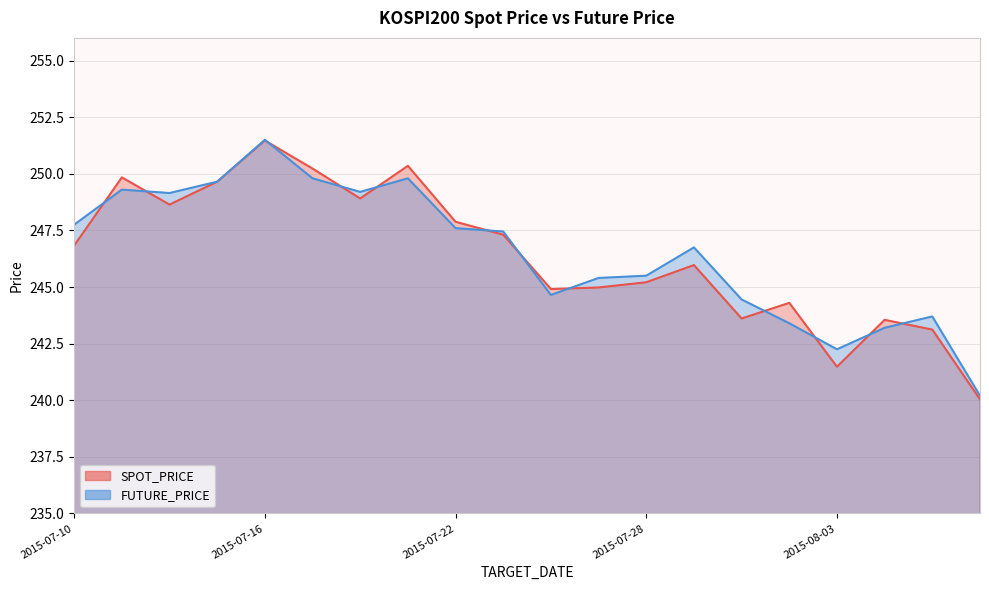

True or false: FUTURE_PRICE has a value of 98.9 at 2015-07-21.

False